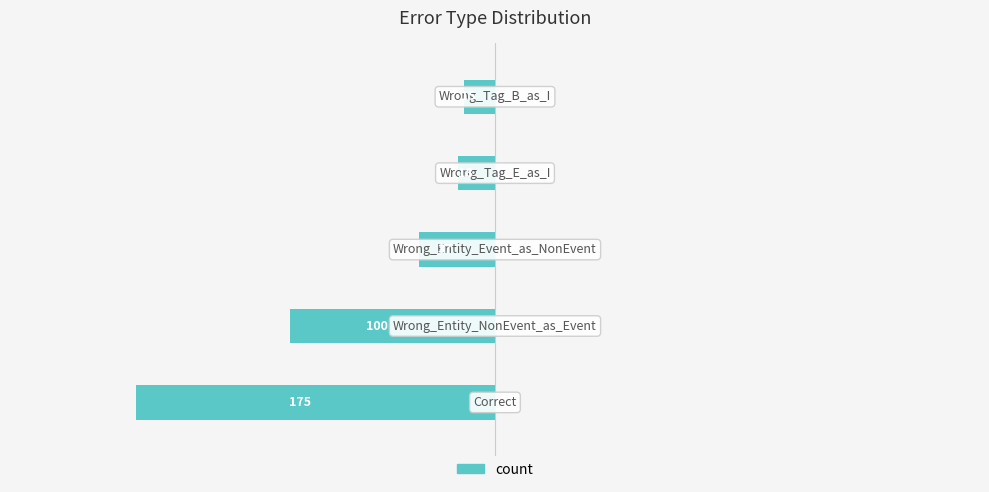

How many bars are there in total?

5